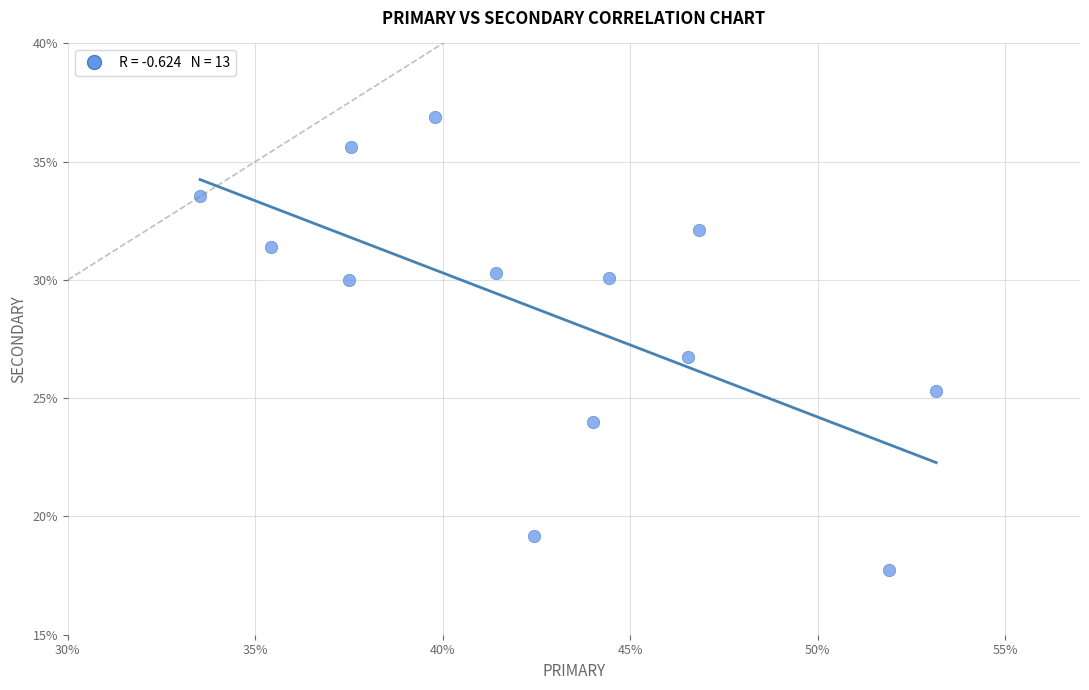

What is the range of Y values (max minus min)?

19.2